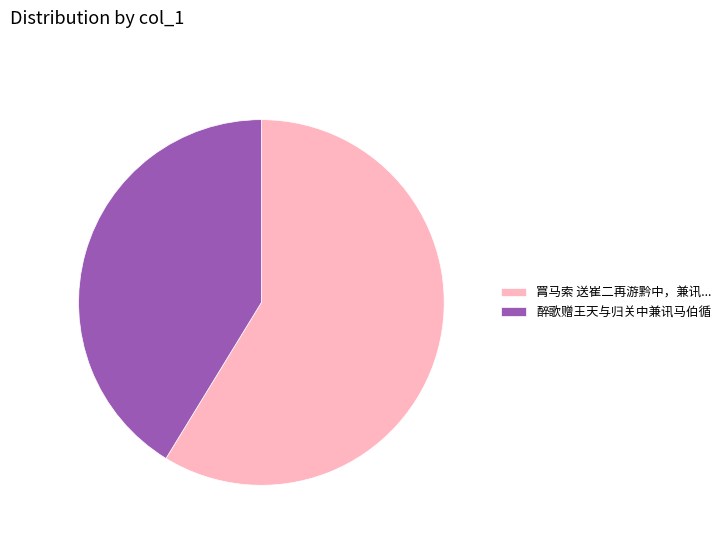

True or false: 罥马索 送崔二再游黔中，兼讯... accounts for 59% of the total.

True